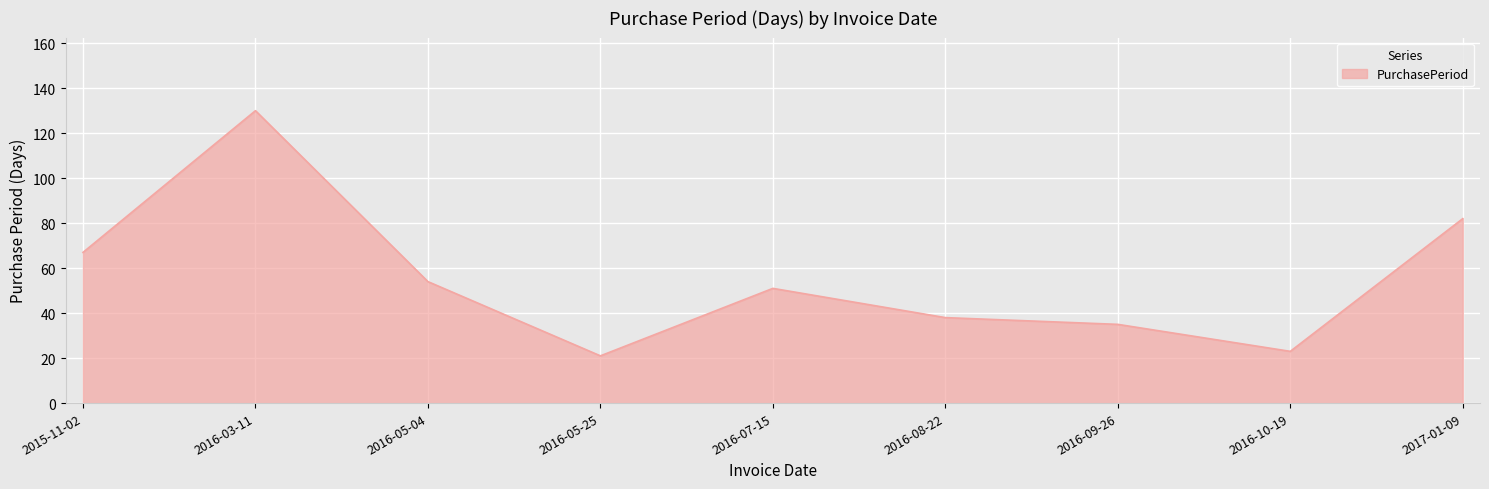

What value does the data have at 2017-01-09, to the nearest 10?

80